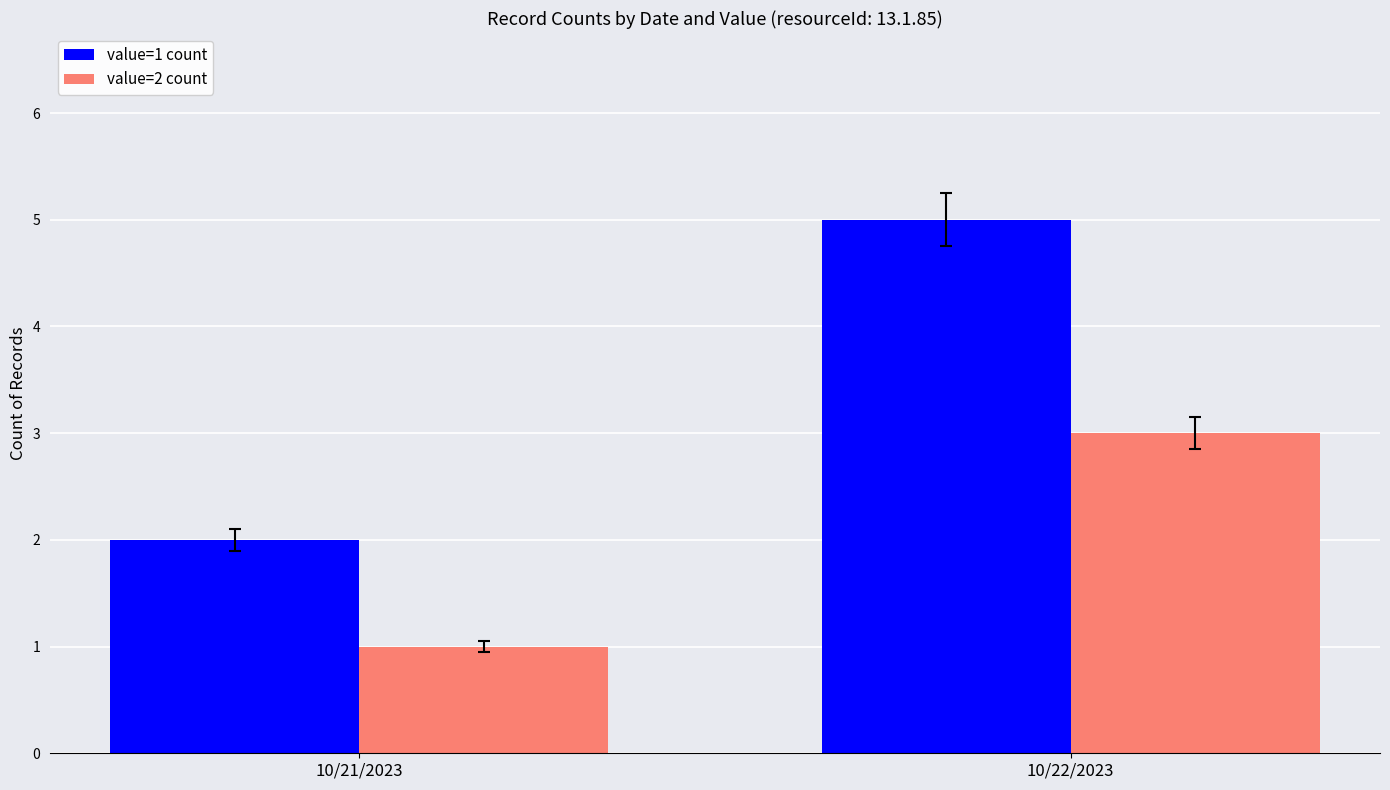

Does the chart contain stacked bars?

No